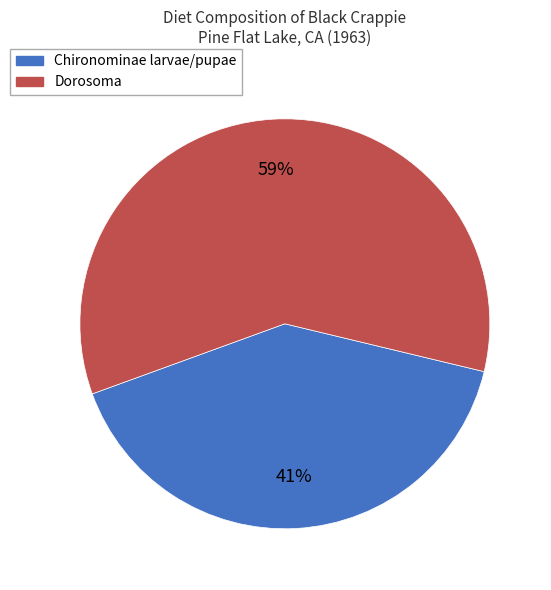

Does any single category account for the majority?

Yes